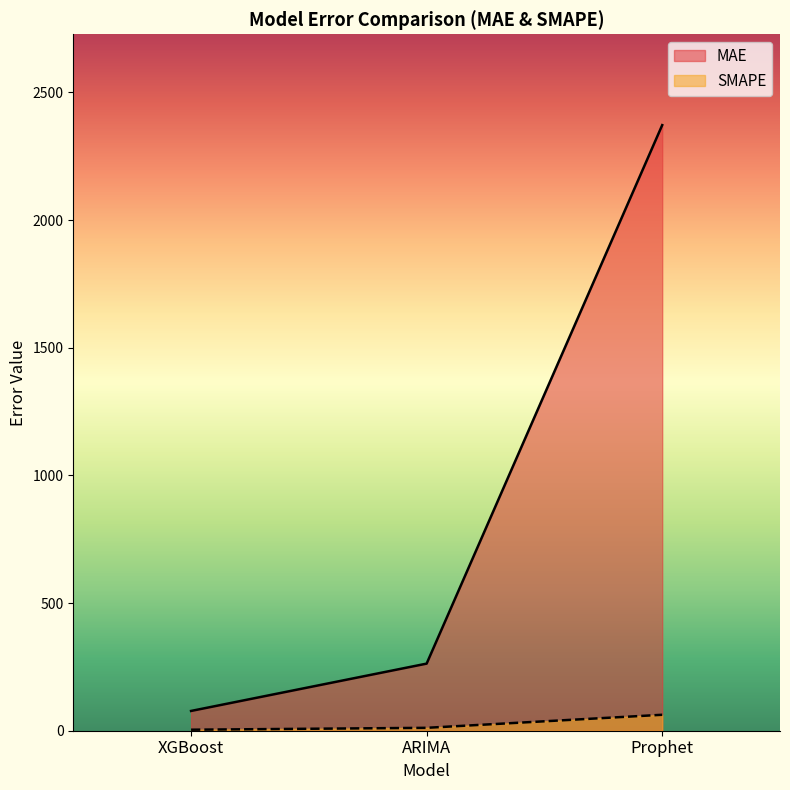

What is the maximum value shown in the chart?

2371.6